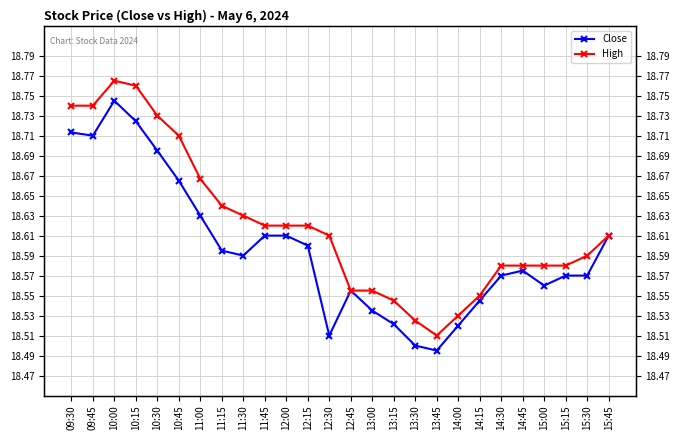

Which series has the largest total across all categories?

High